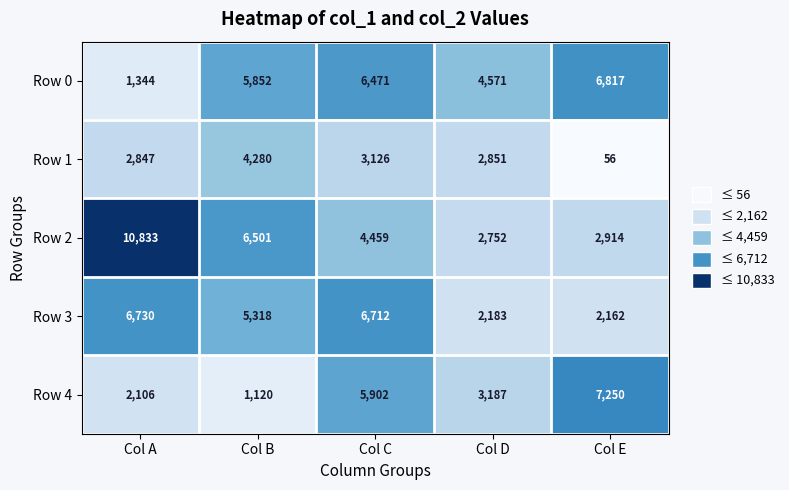

At Col C, list the series in order from largest to smallest.

Row 3, Row 0, Row 4, Row 2, Row 1